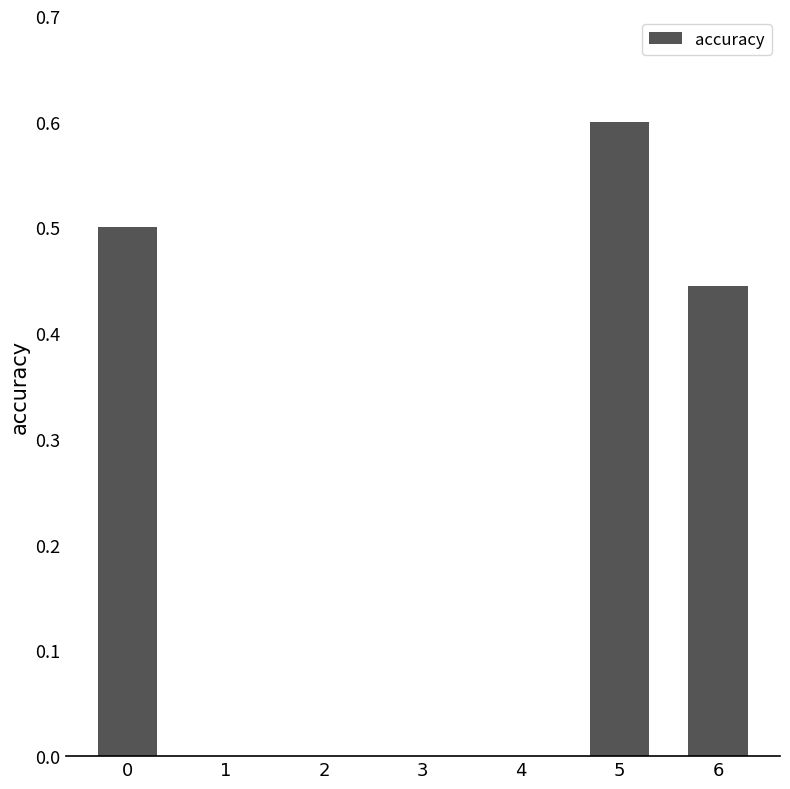

The chart shows a value of -0.2 at 2. True or false?

False